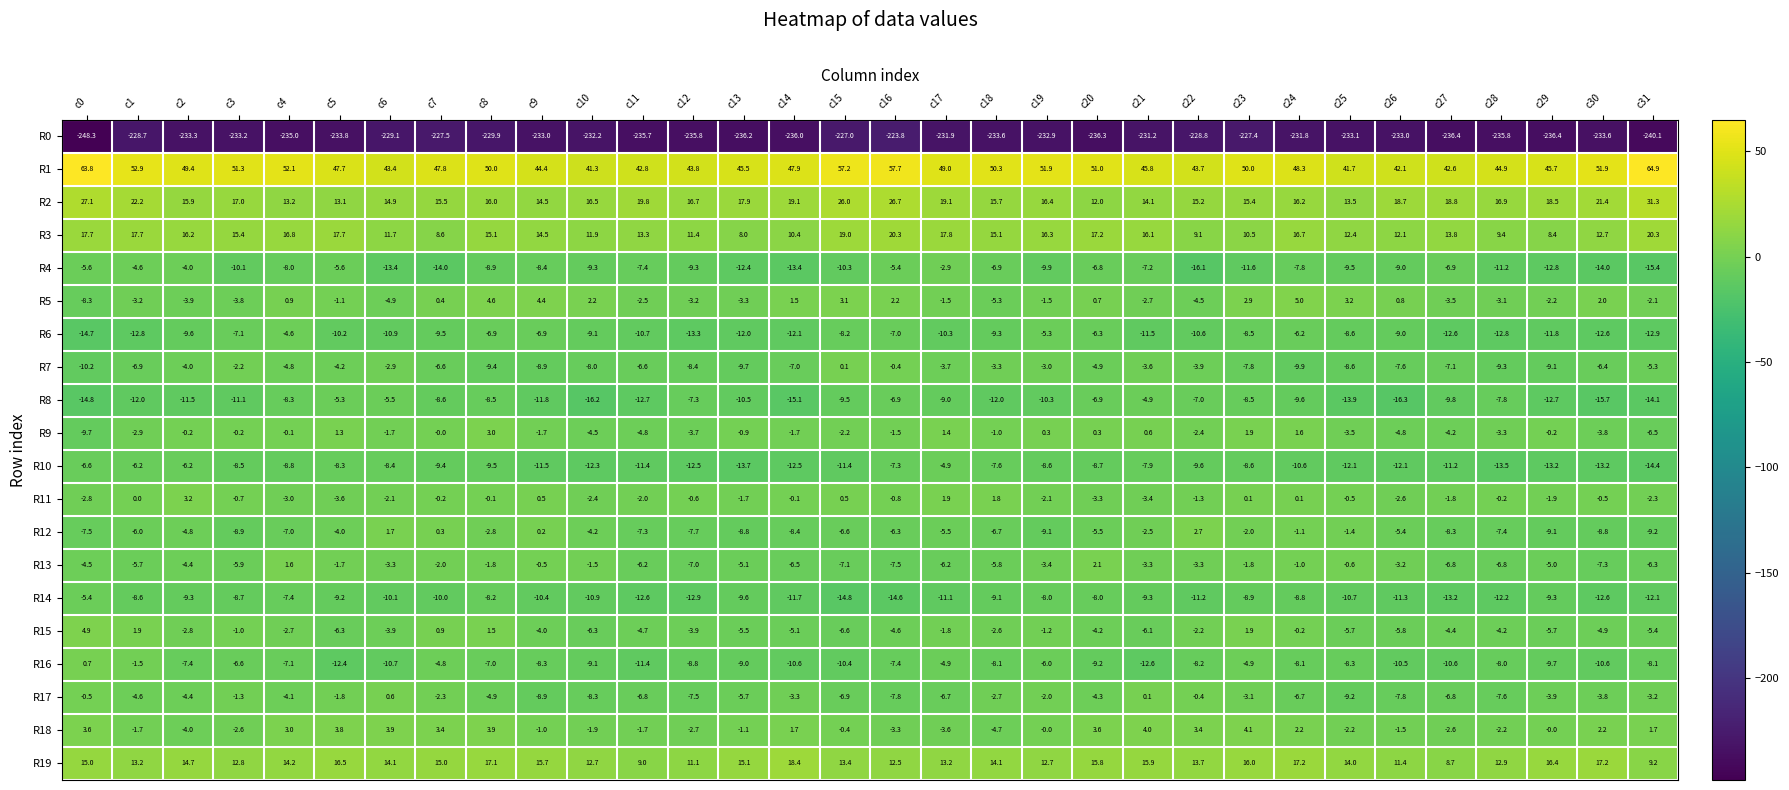

Which label corresponds to the largest value in the chart?

c31